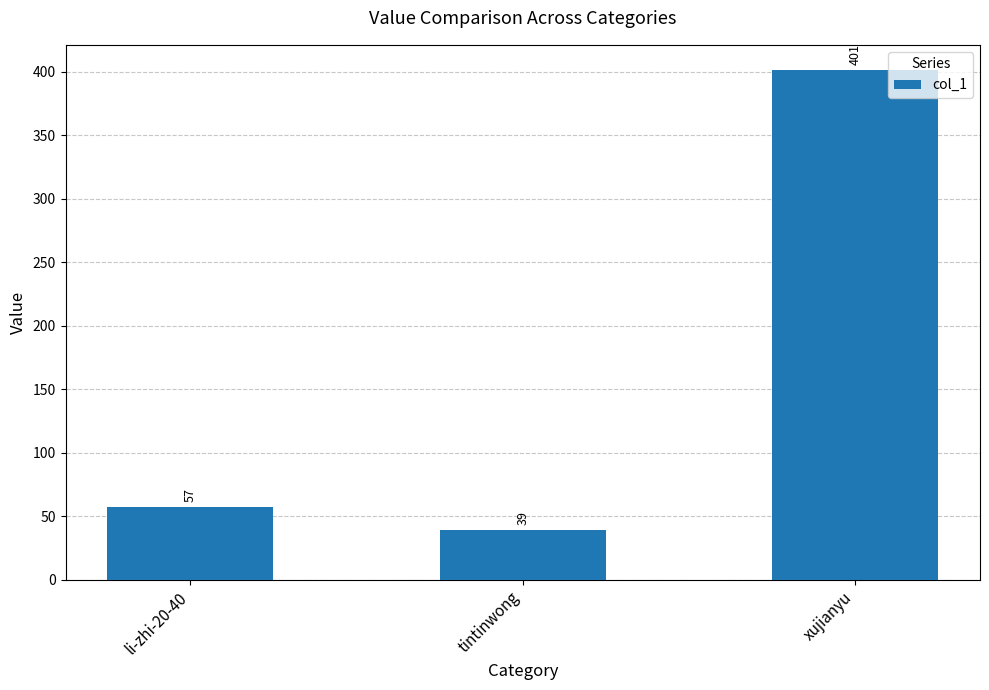

List the labels in order of value, smallest first.

tintinwong, li-zhi-20-40, xujianyu